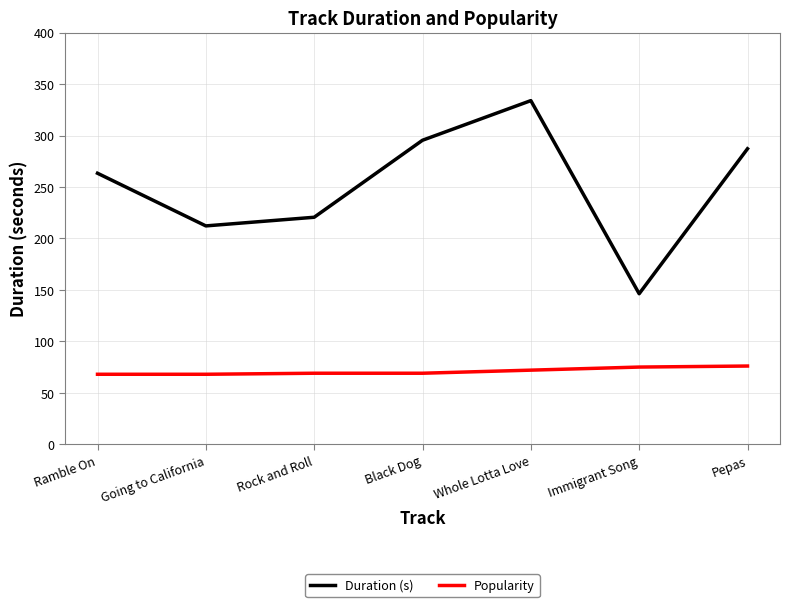

The value of Popularity at Going to California is 45.3. True or false?

False